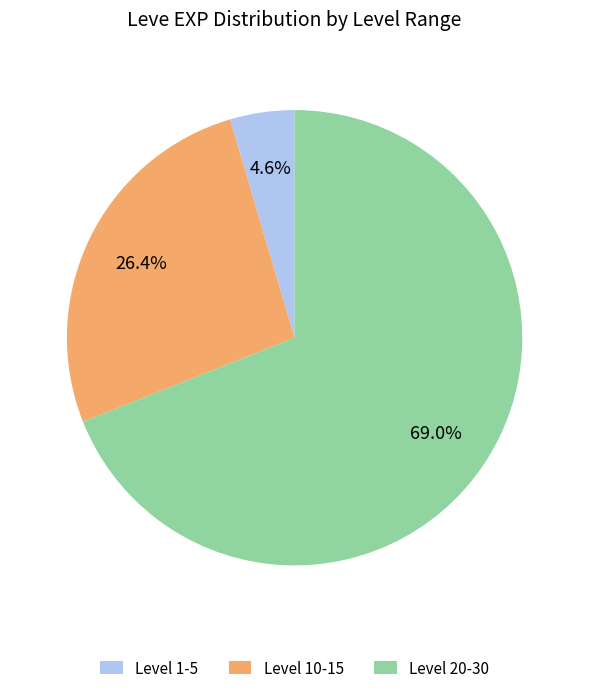

Which has a higher value, Level 10-15 or Level 1-5?

Level 10-15